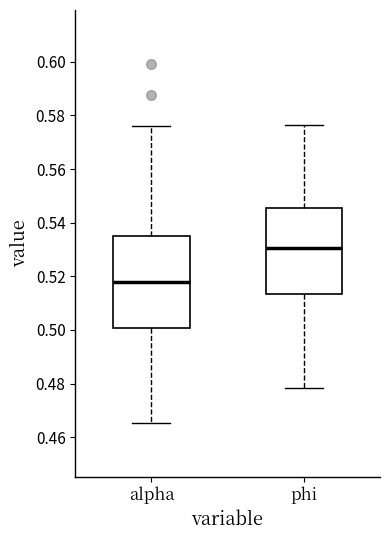

Which box is the tallest, from its lower edge to its upper edge?

alpha